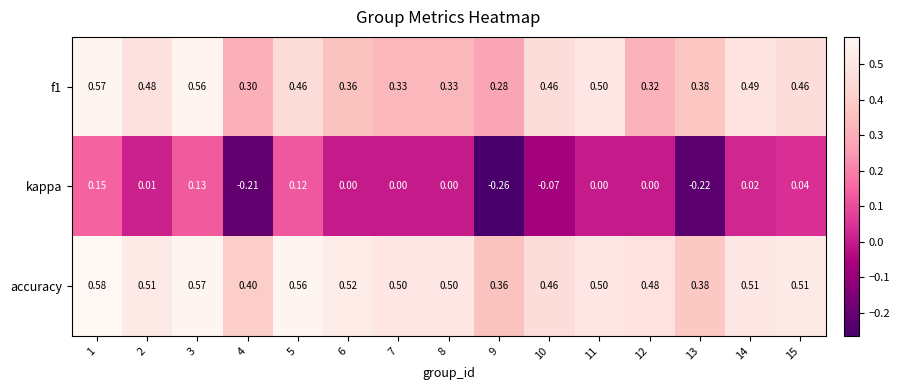

Which series has the largest total across all categories?

accuracy